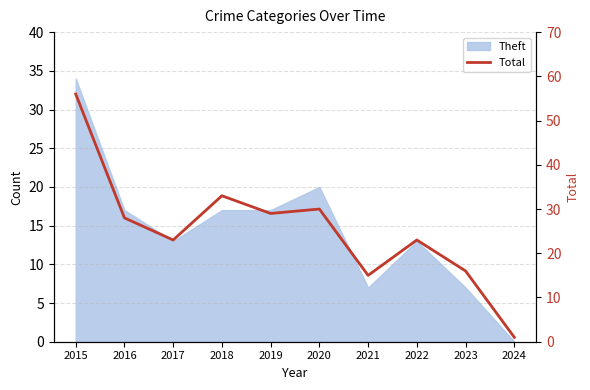

True or false: there are more than 1 points higher than both neighbors.

True